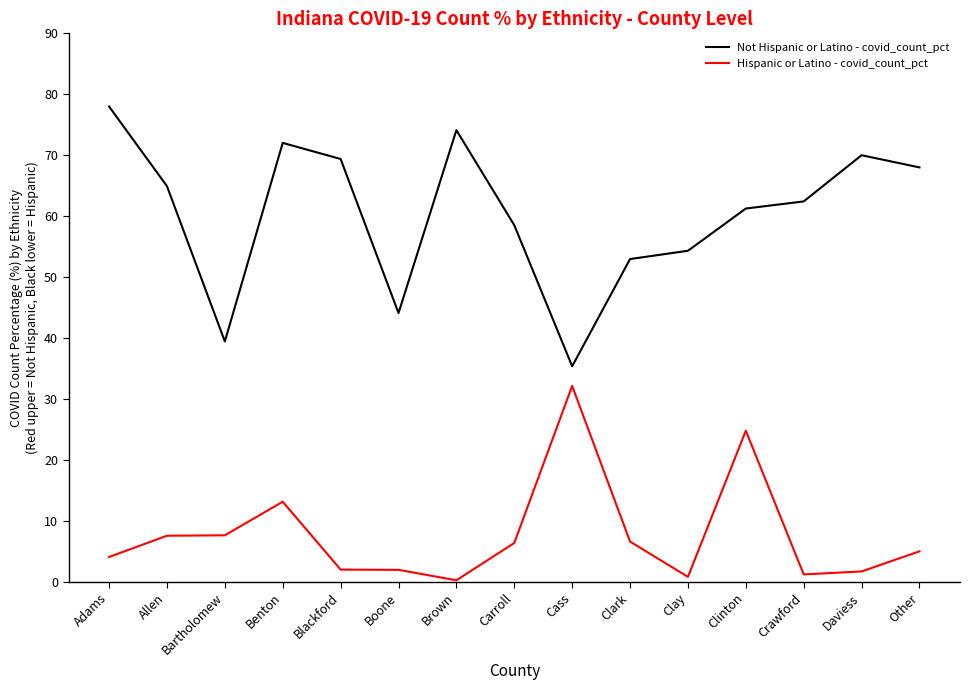

What is the approximate value of Hispanic or Latino - covid_count_pct at Daviess?

1.7